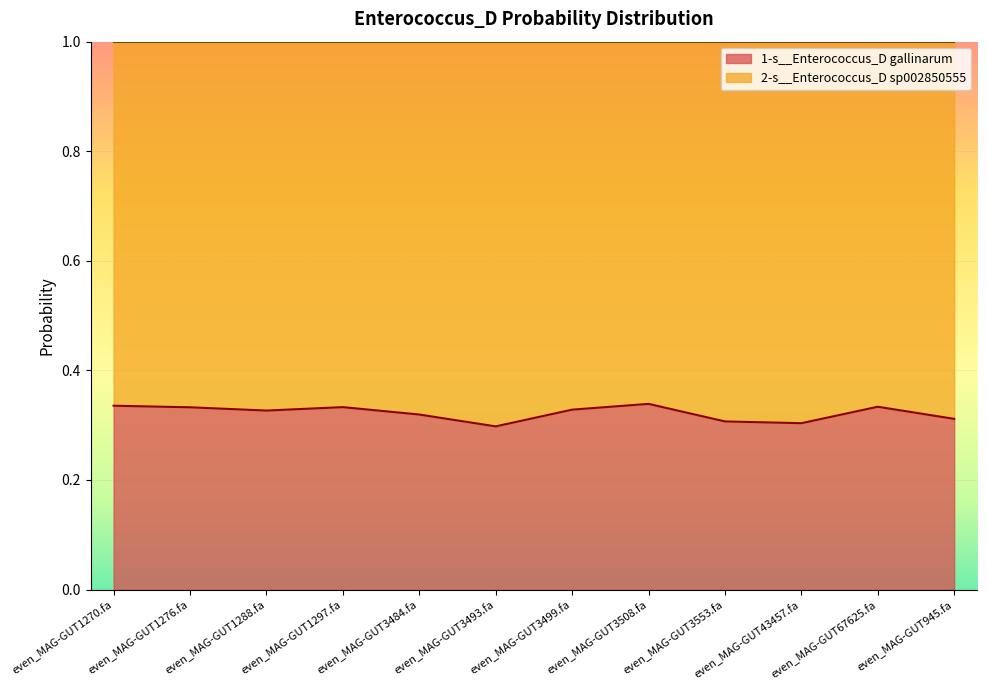

The value at even_MAG-GUT945.fa is 0.3. True or false?

True